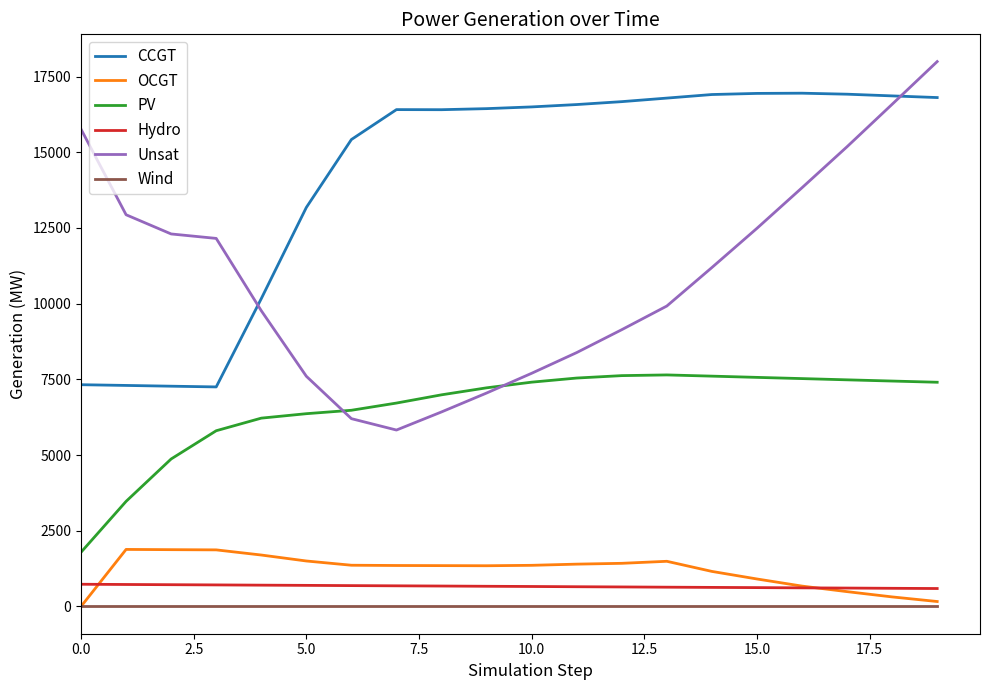

What is the maximum value shown in the chart?

17993